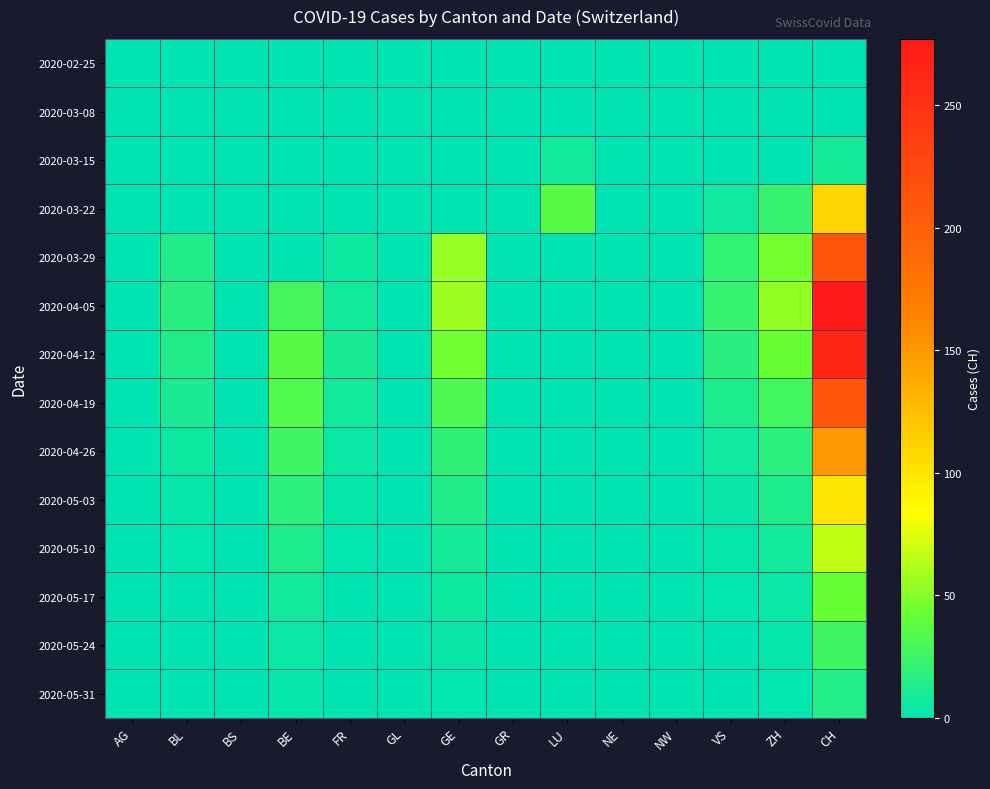

What is the maximum value shown in the chart?

277